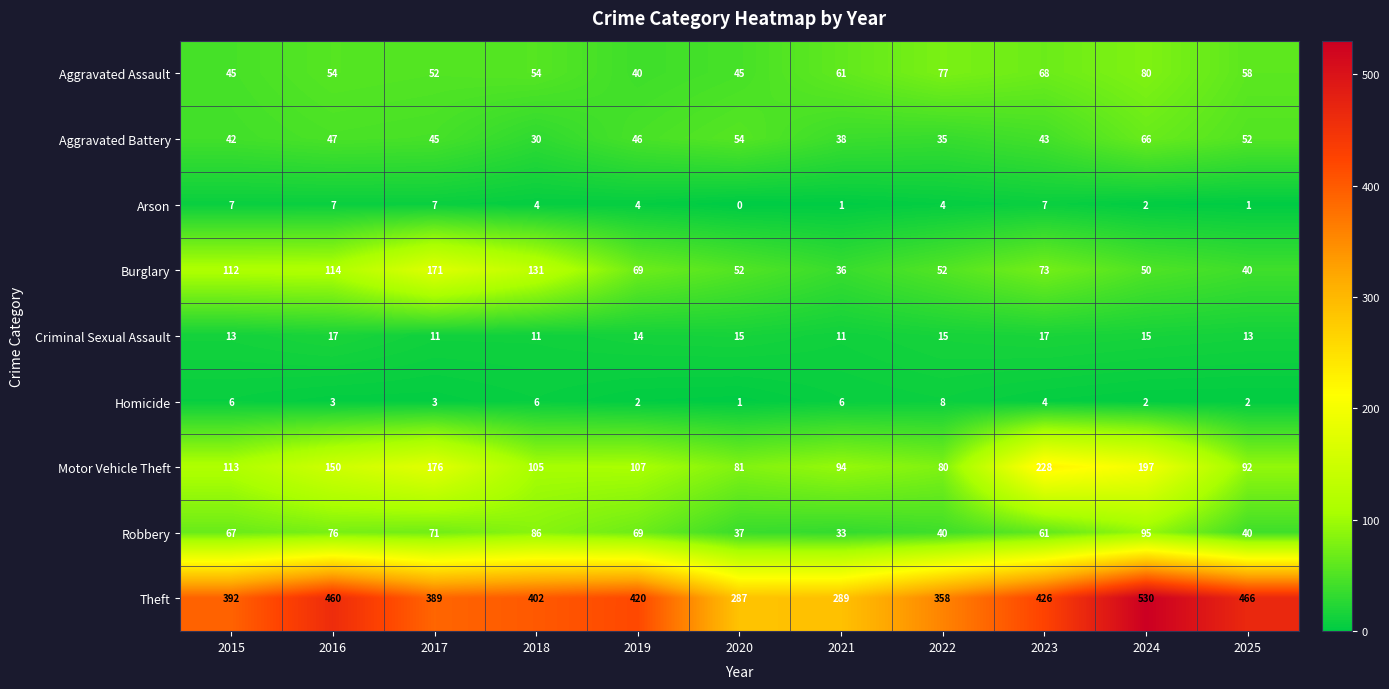

Rank the series by their maximum value, from lowest to highest.

Arson, Homicide, Criminal Sexual Assault, Aggravated Battery, Aggravated Assault, Robbery, Burglary, Motor Vehicle Theft, Theft